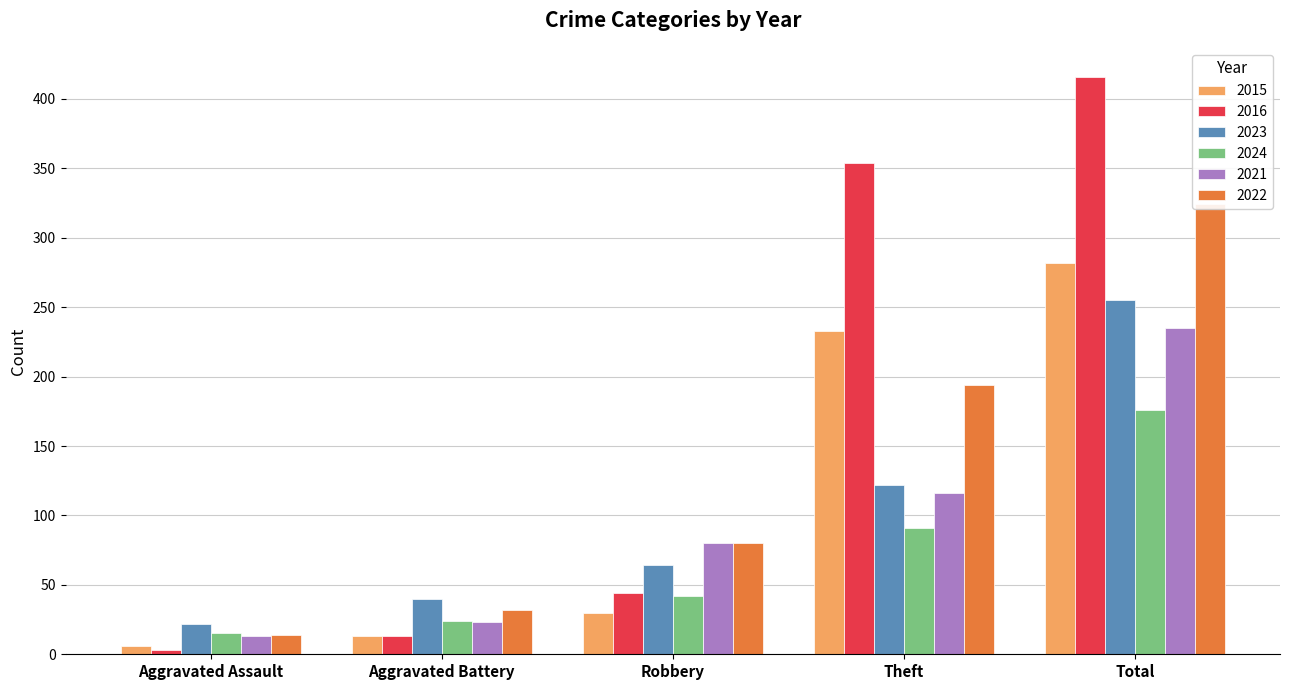

At how many categories does at least one series exceed 46?

3